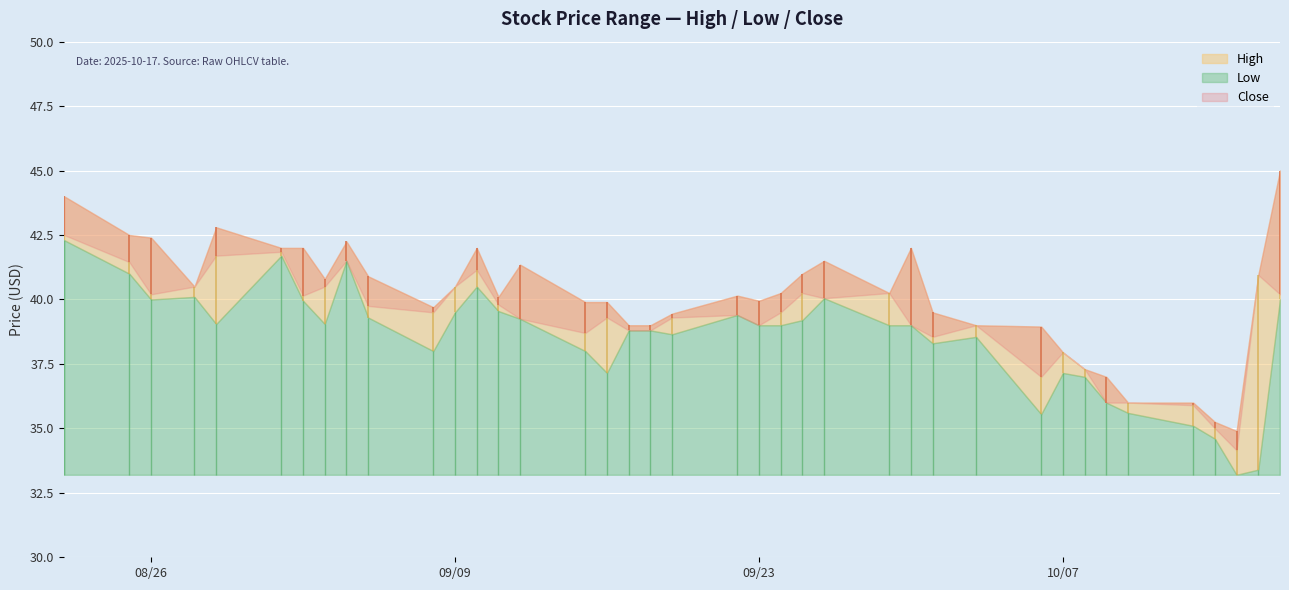

What is the label of the 23rd point from the left?

2025-09-24